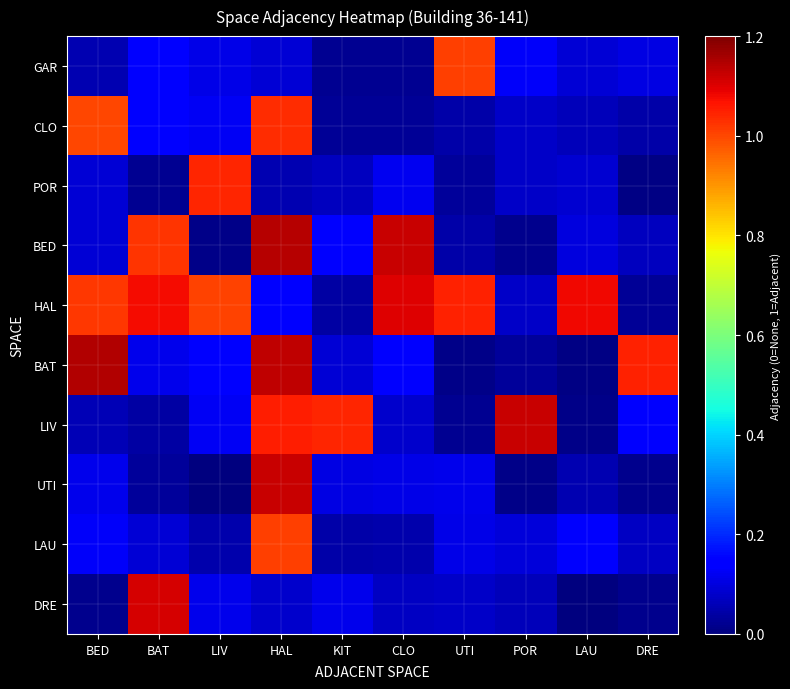

How many data points does each series have?

10